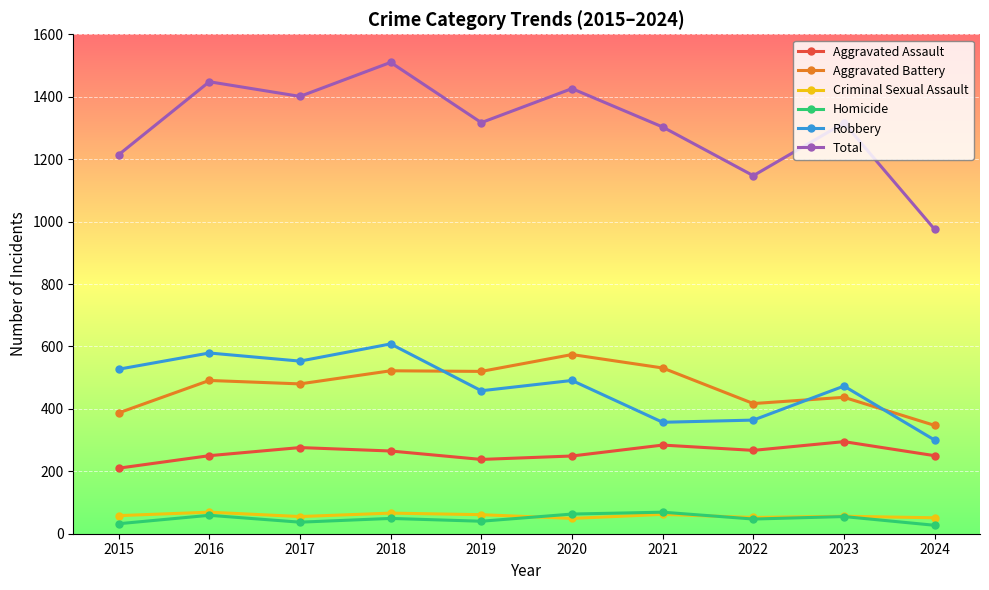

At which category is the sum across all series the highest?

2018